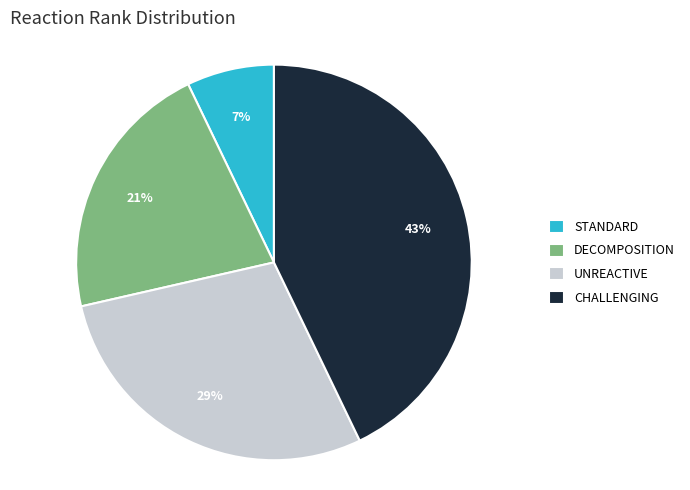

Is it true that DECOMPOSITION is 21% of the pie?

True